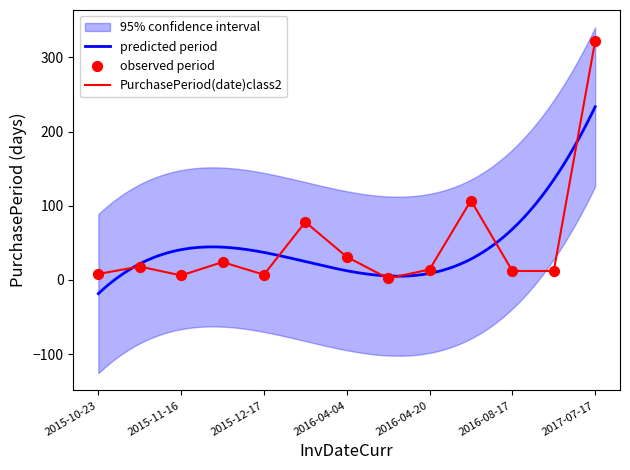

Which has a higher value, 2015-11-16 or 2016-08-17?

2016-08-17